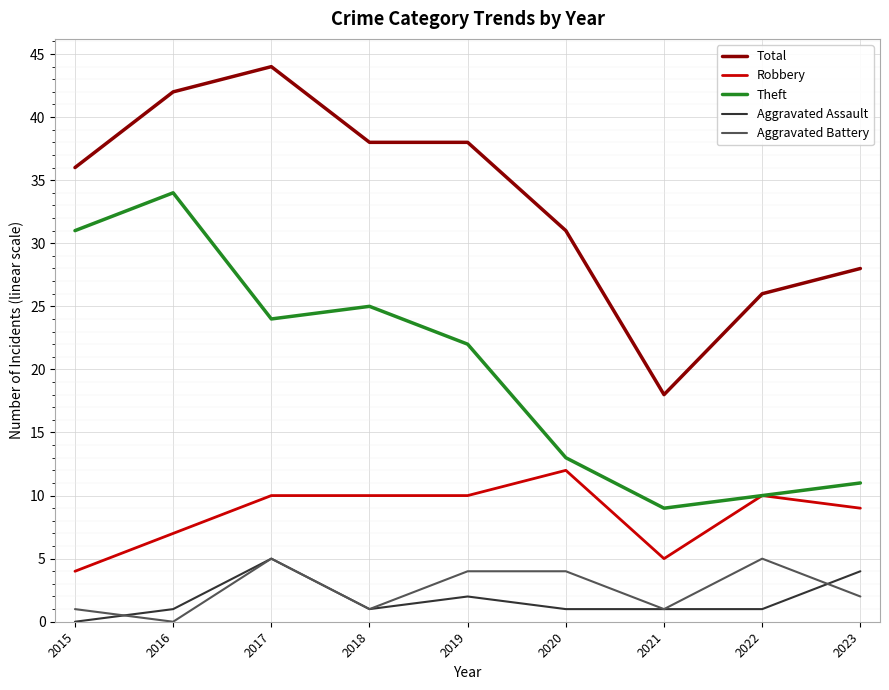

Which series has the largest total across all categories?

Total